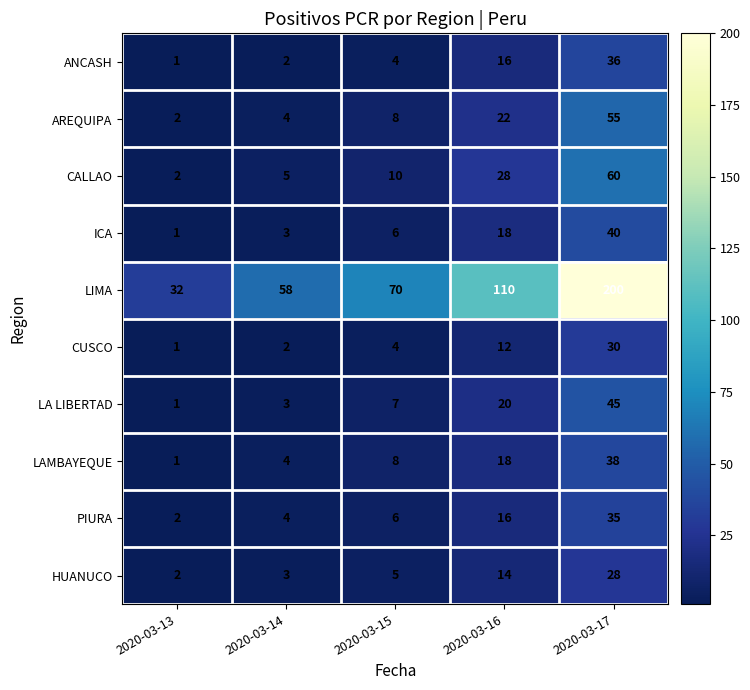

Where is CUSCO nearest to the value 15?

2020-03-16